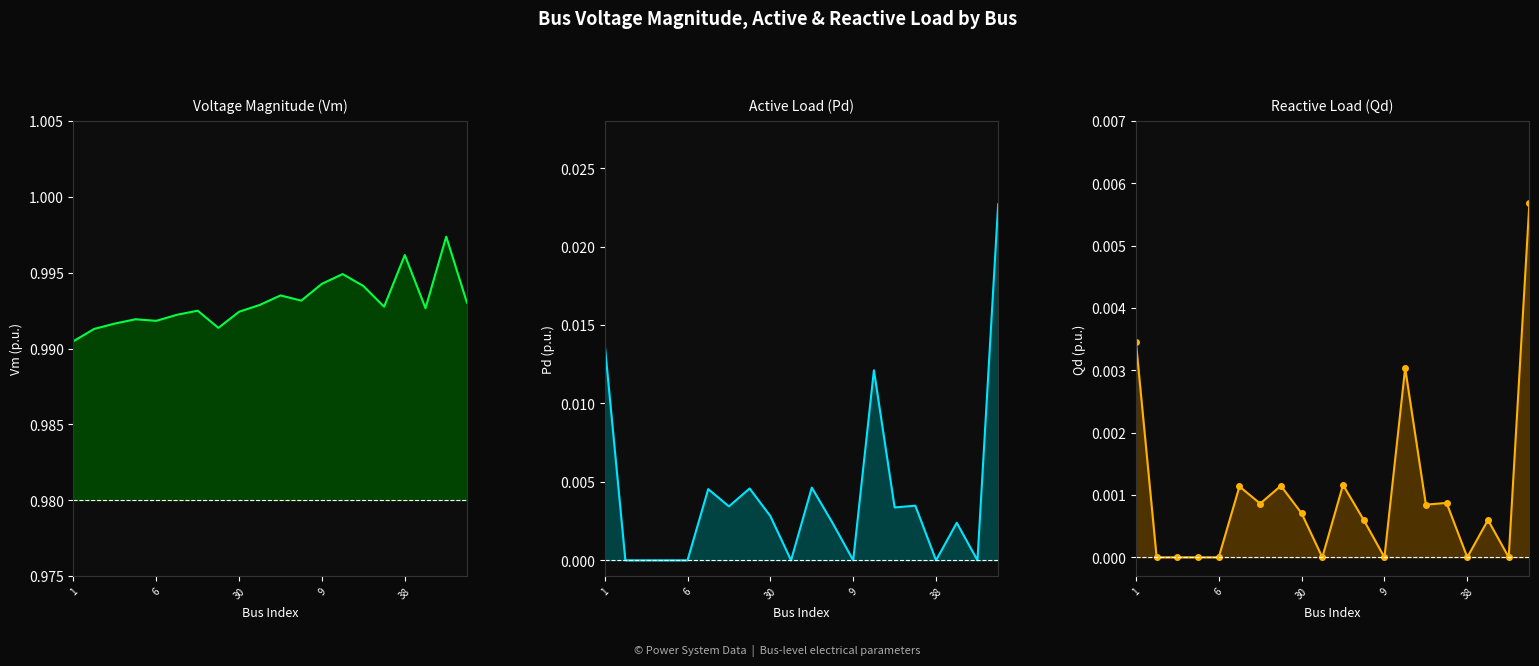

At which category is the sum across all series the highest?

19